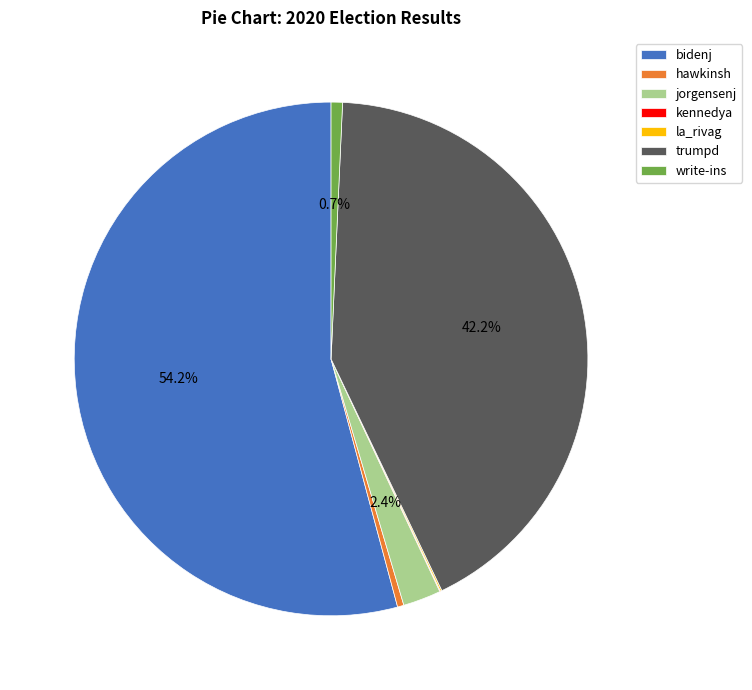

What percentage is NOT represented by trumpd?

57.8%